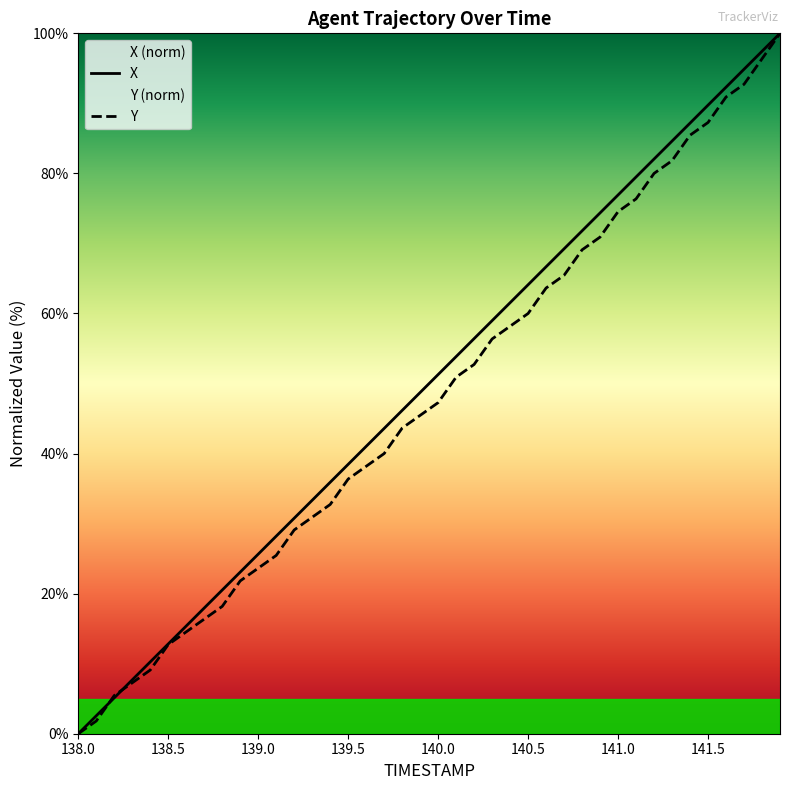

What position from the right is 141.8?

2